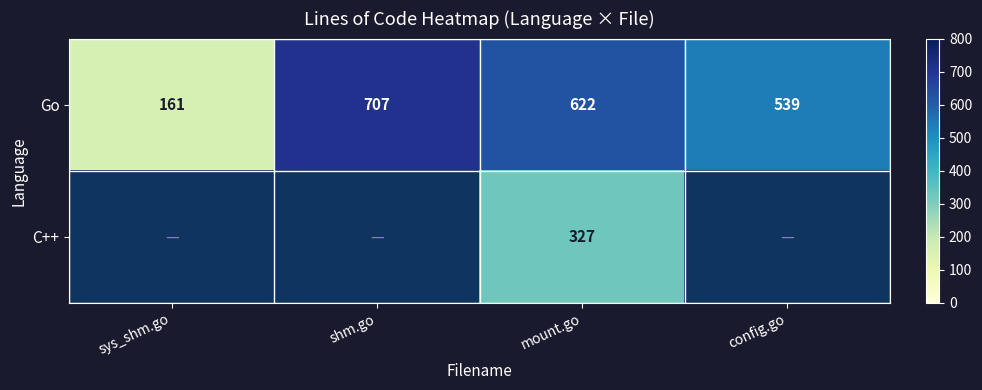

The Go series shows 539 at config.go. True or false?

True